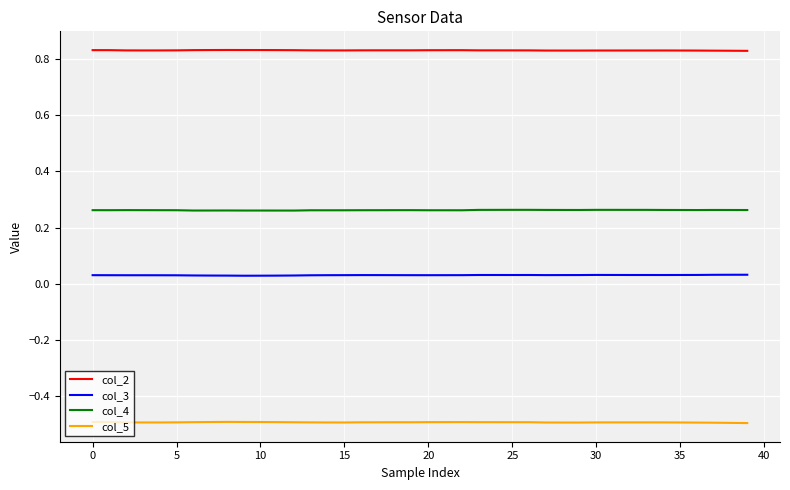

List the series in order of their overall mean, highest first.

col_2, col_4, col_3, col_5